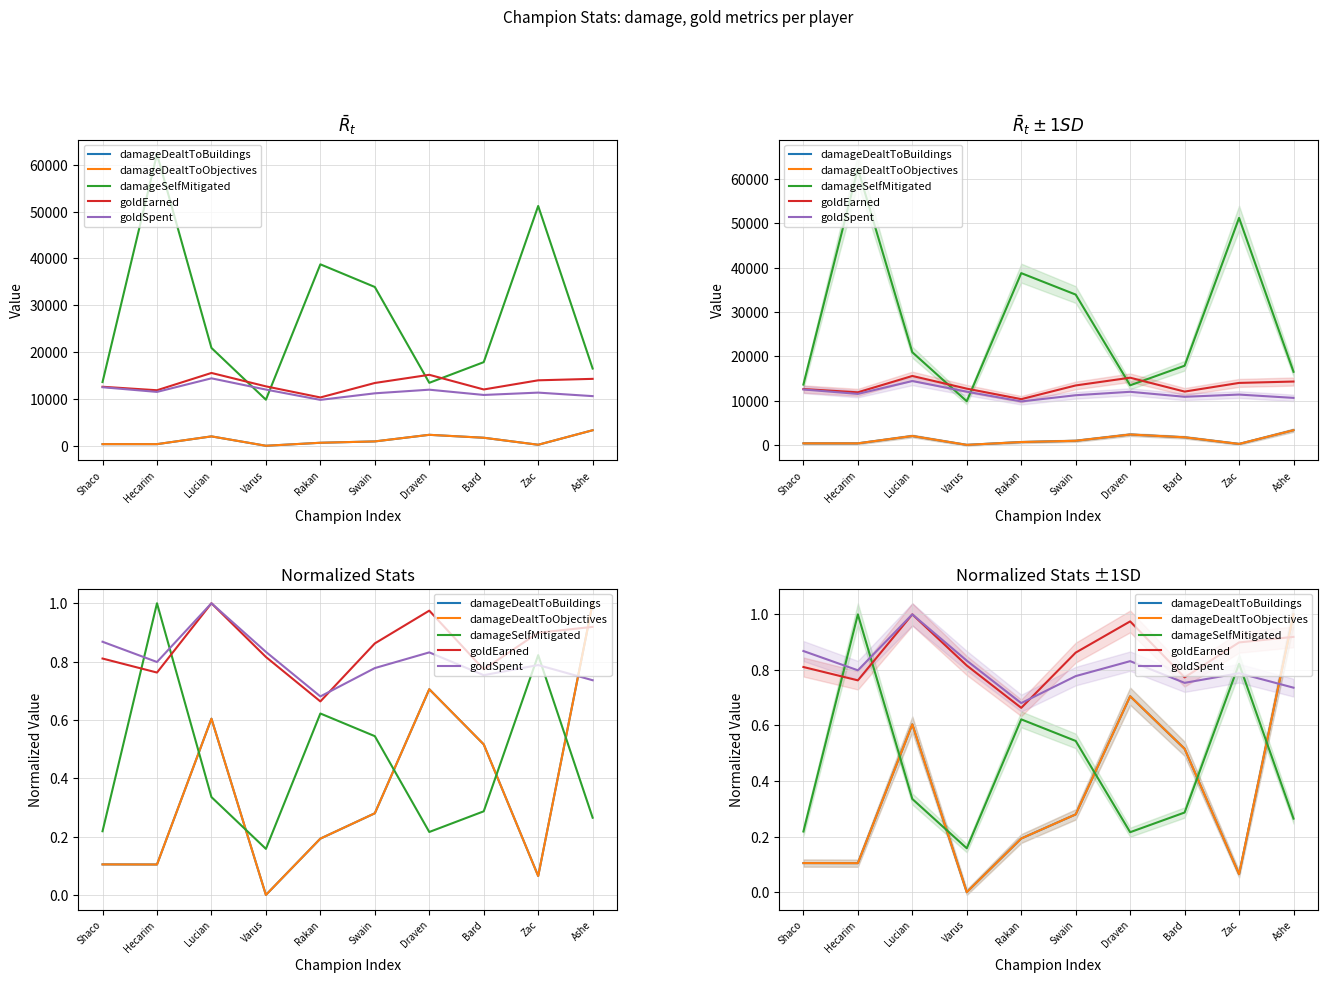

Which category has the lowest value in the damageDealtToBuildings series?

Varus